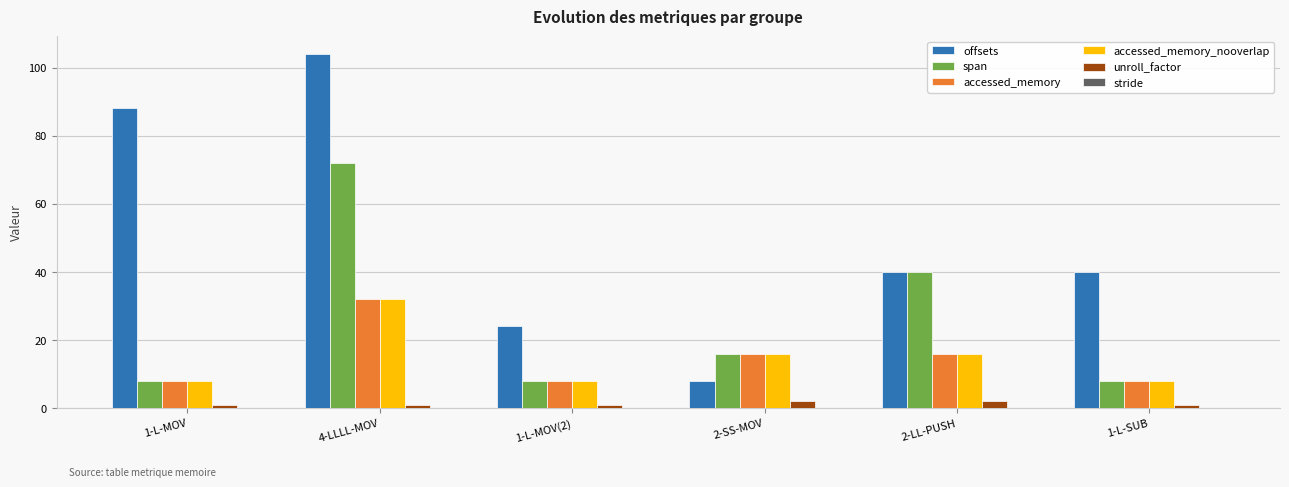

How many series are shown in this chart?

5